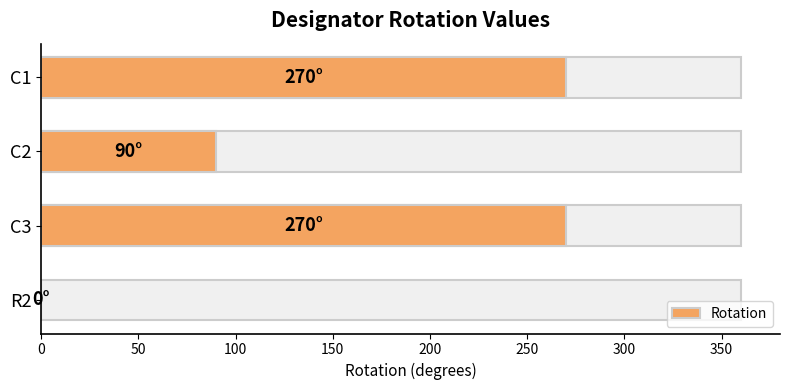

Are the bars horizontal?

Yes